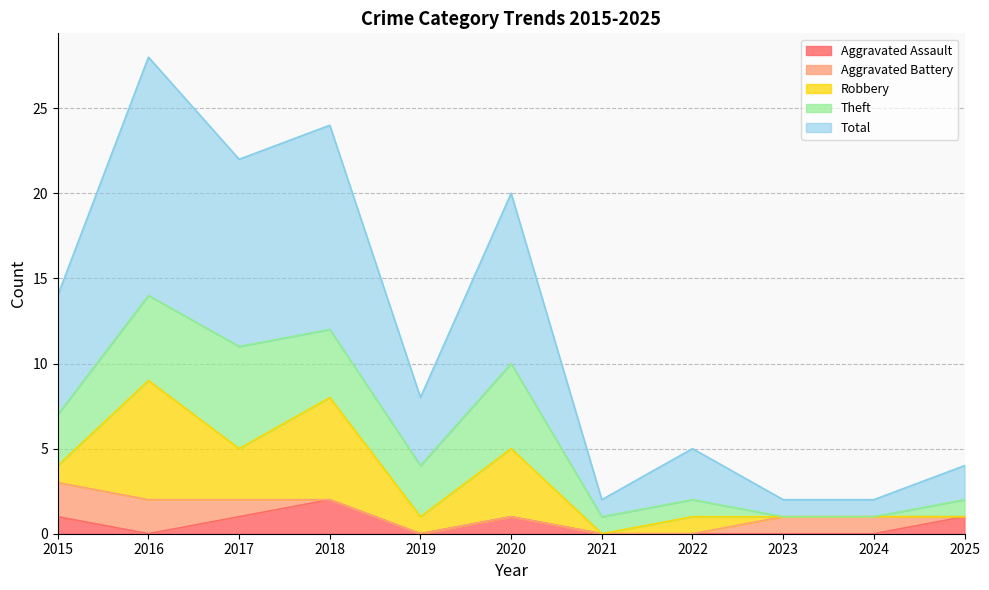

The Robbery series shows 1 at 2019. True or false?

False